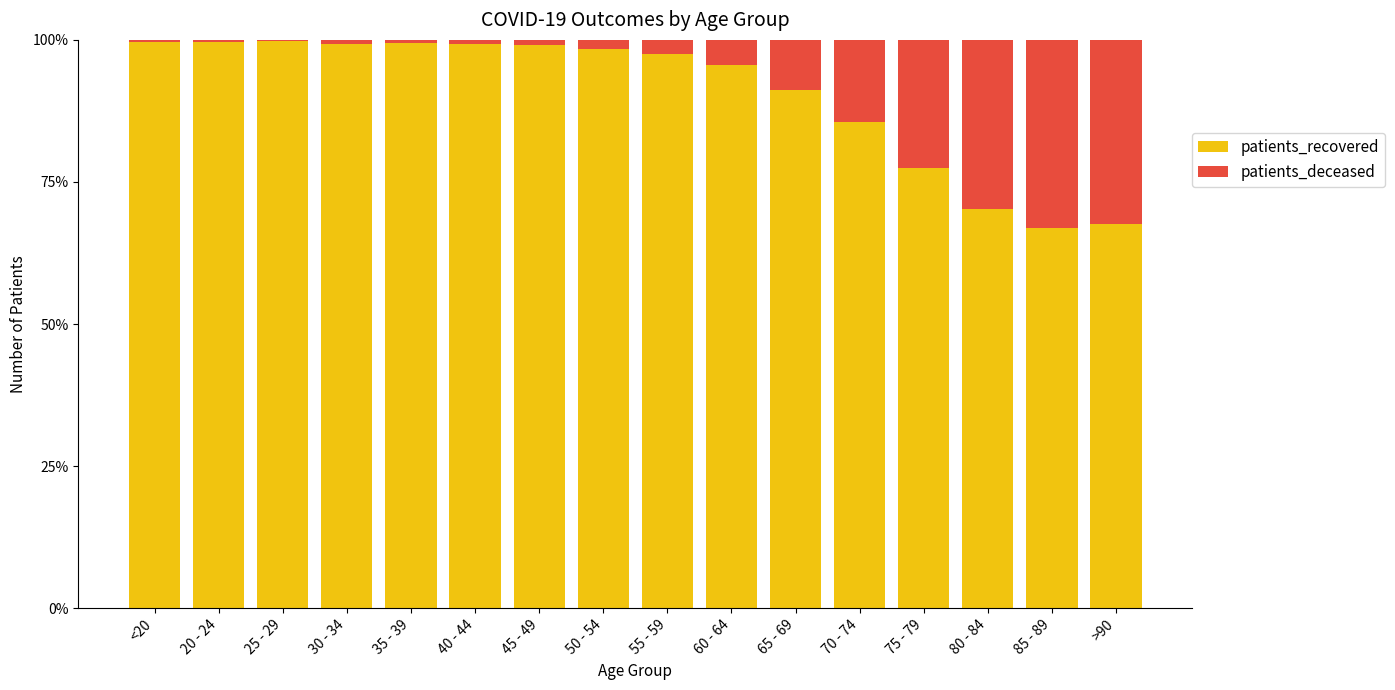

How many distinct data groups are displayed?

2